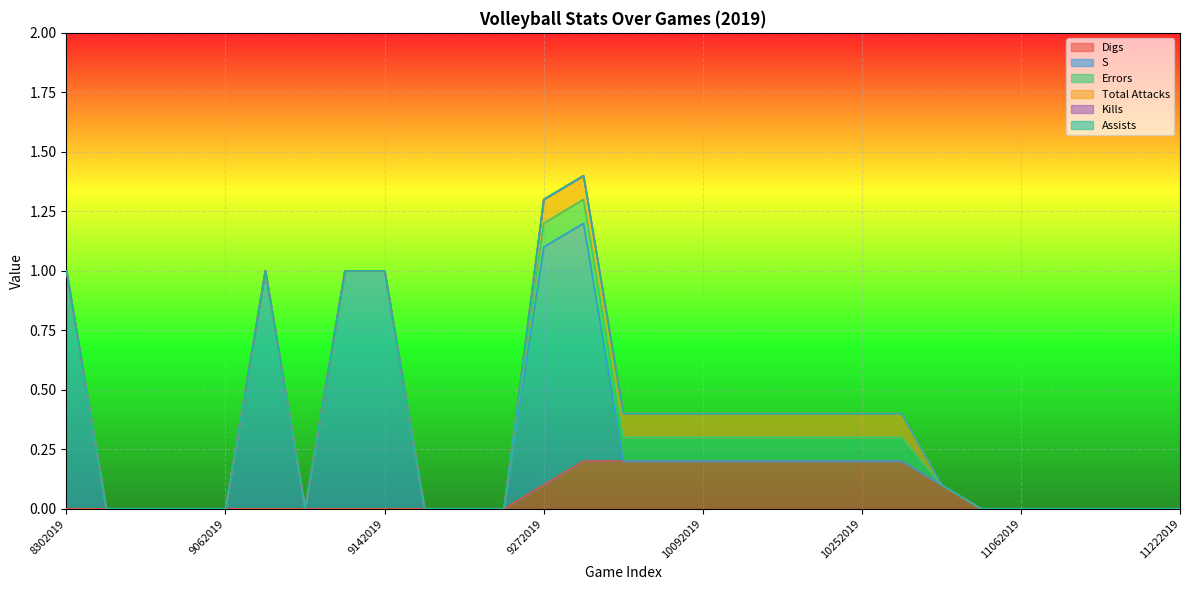

At how many categories does at least one series exceed 0?

15